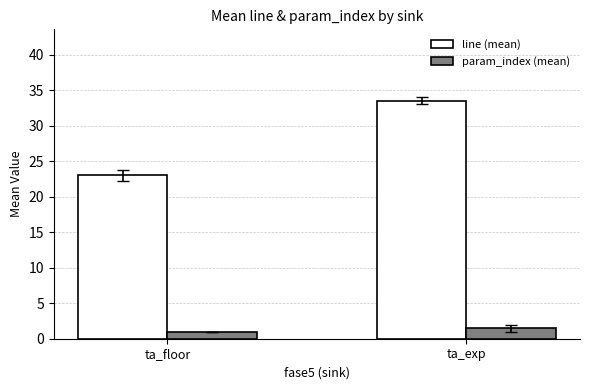

What is the label of the 1st bar from the left?

ta_floor